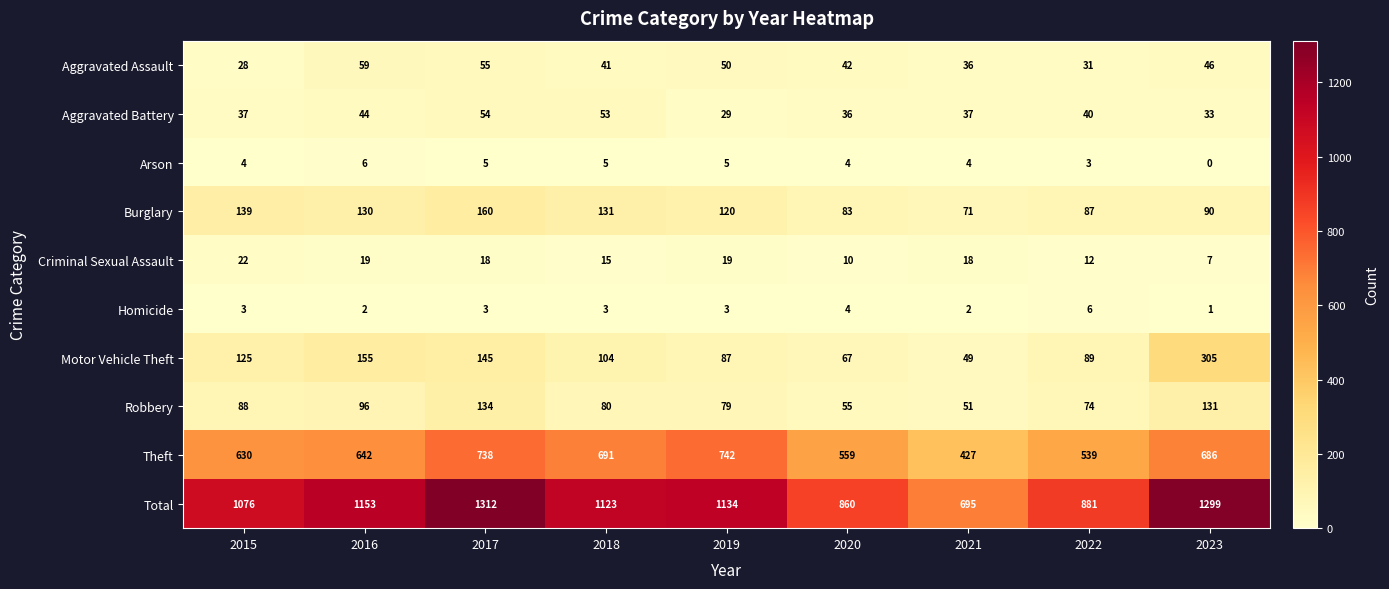

Read the Robbery value at 2017, to the nearest 5.

135